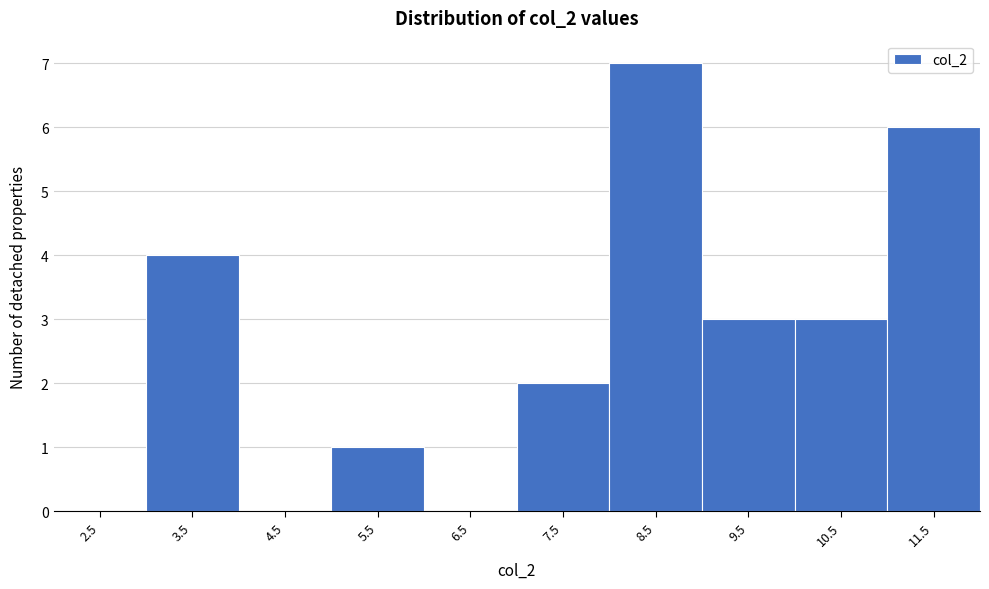

Reading left to right, what are all the values shown in this chart?

2.5=0	3.5=4	4.5=0	5.5=1	6.5=0	7.5=2	8.5=7	9.5=3	10.5=3	11.5=6